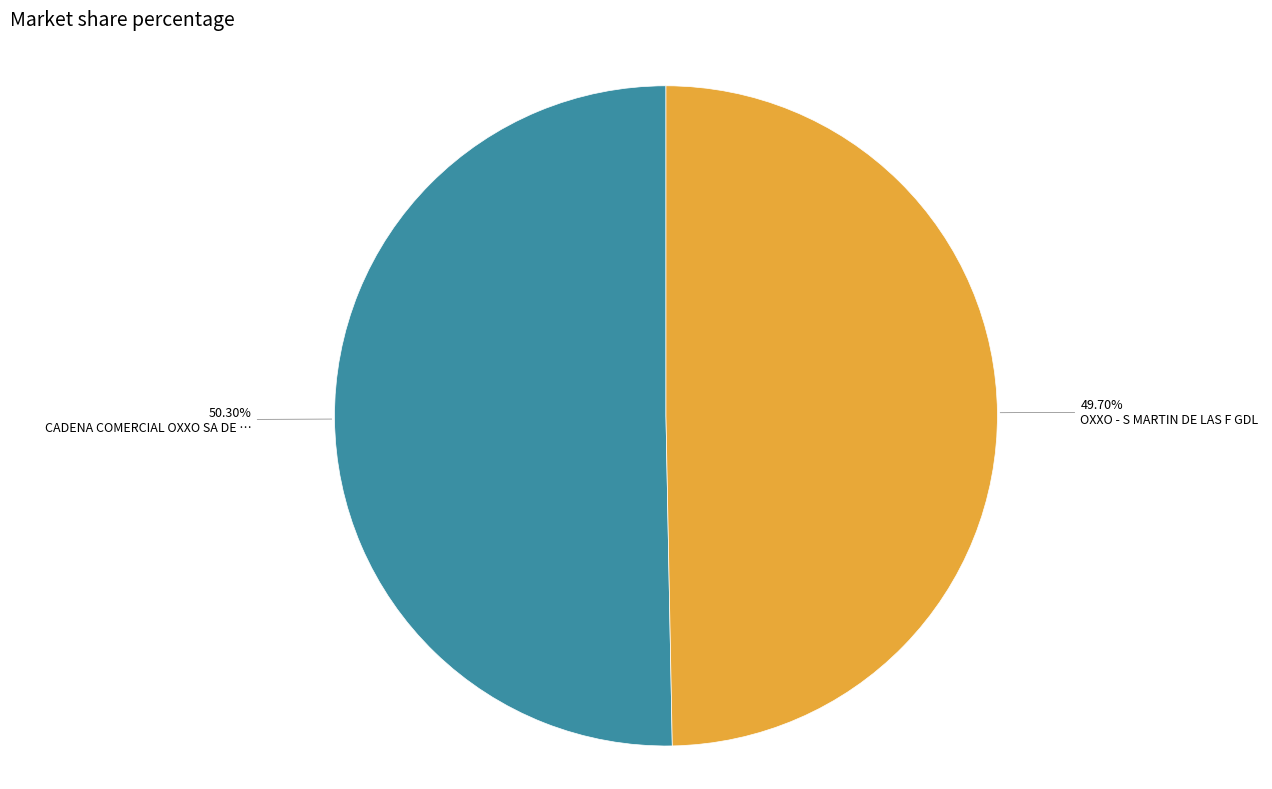

Is there any slice that represents more than half of the pie?

Yes